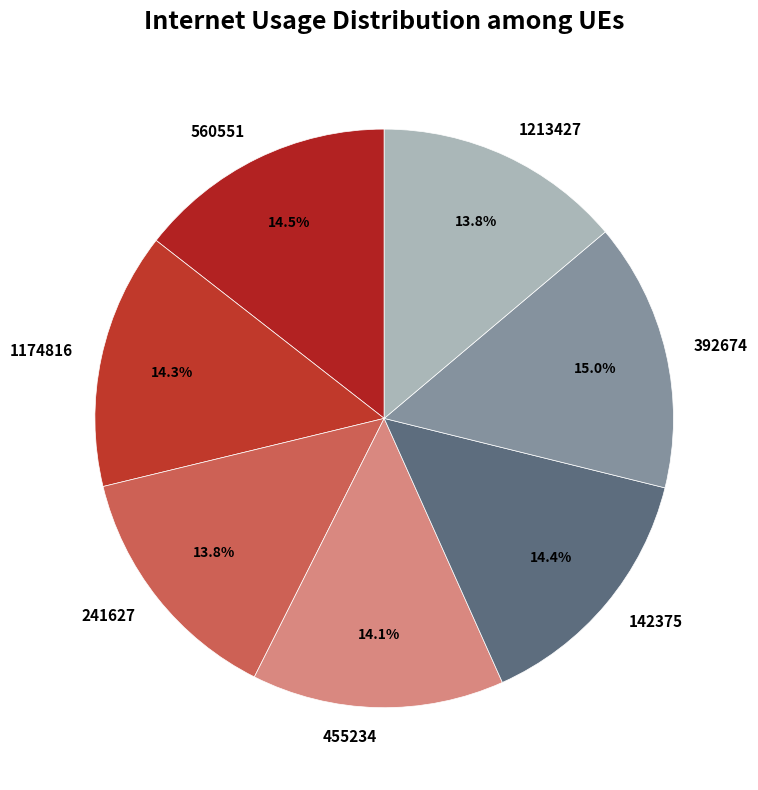

To the nearest percent, what portion does 392674 represent?

15%